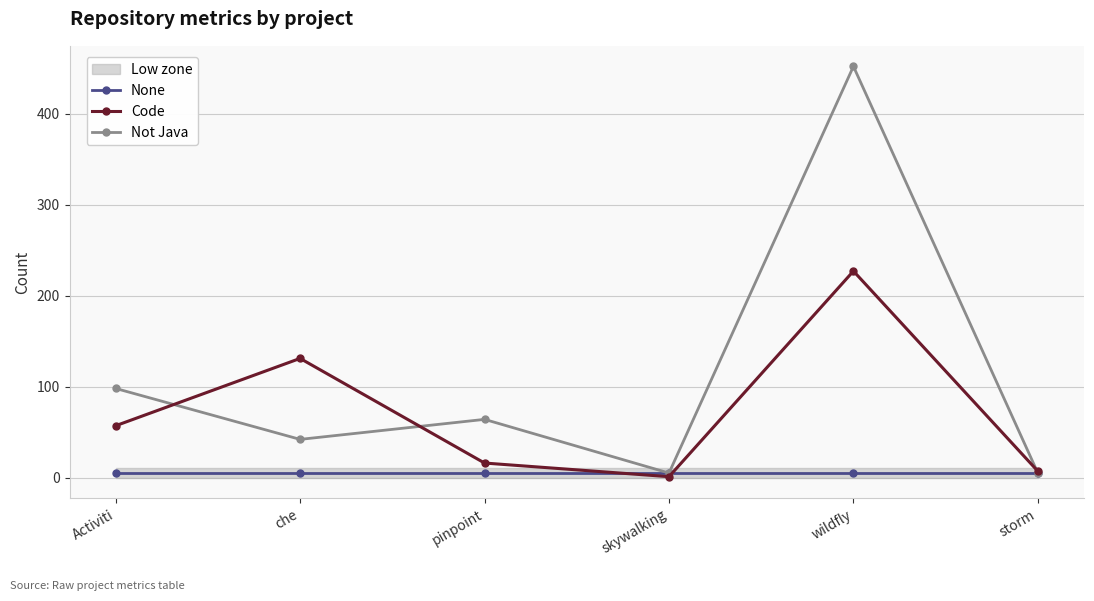

True or false: Code has a value of 392 at wildfly.

False